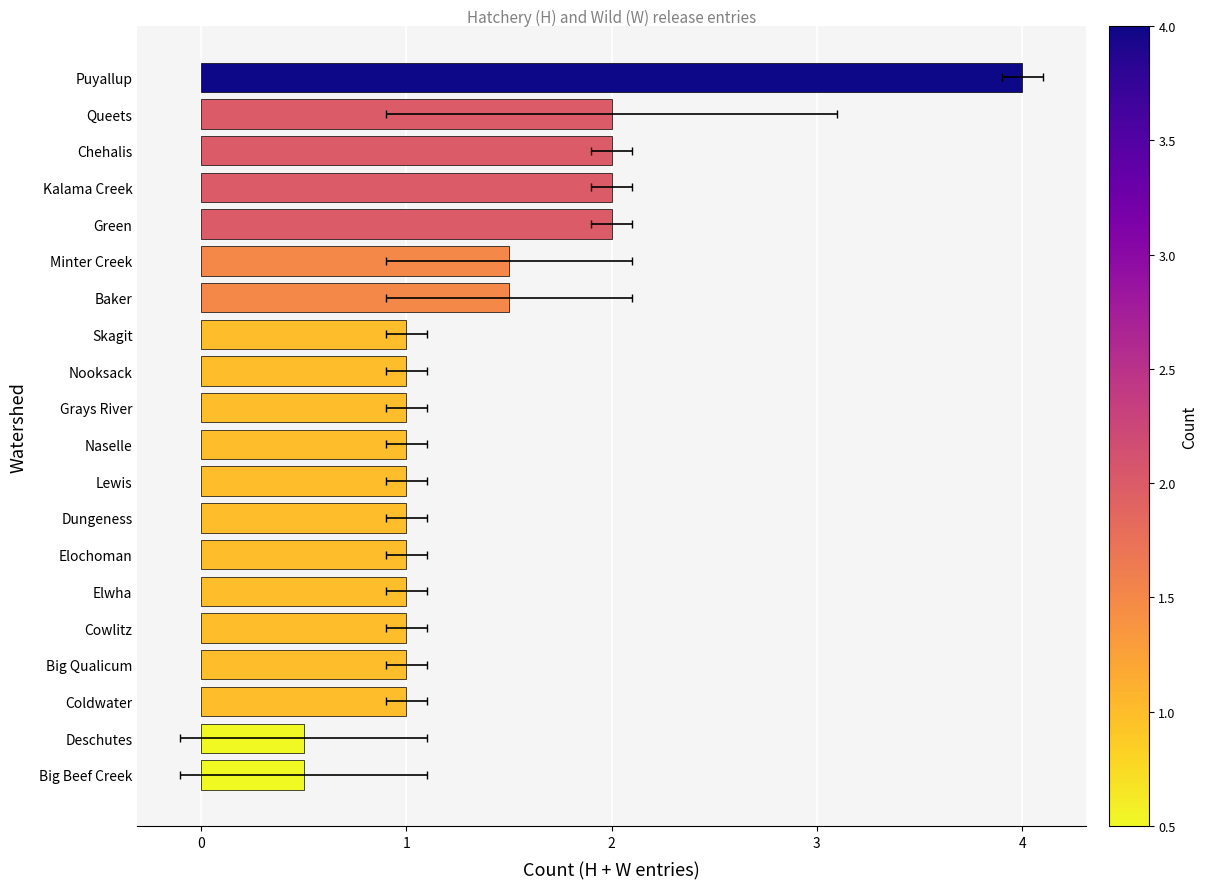

How many data points are less than 1?

2